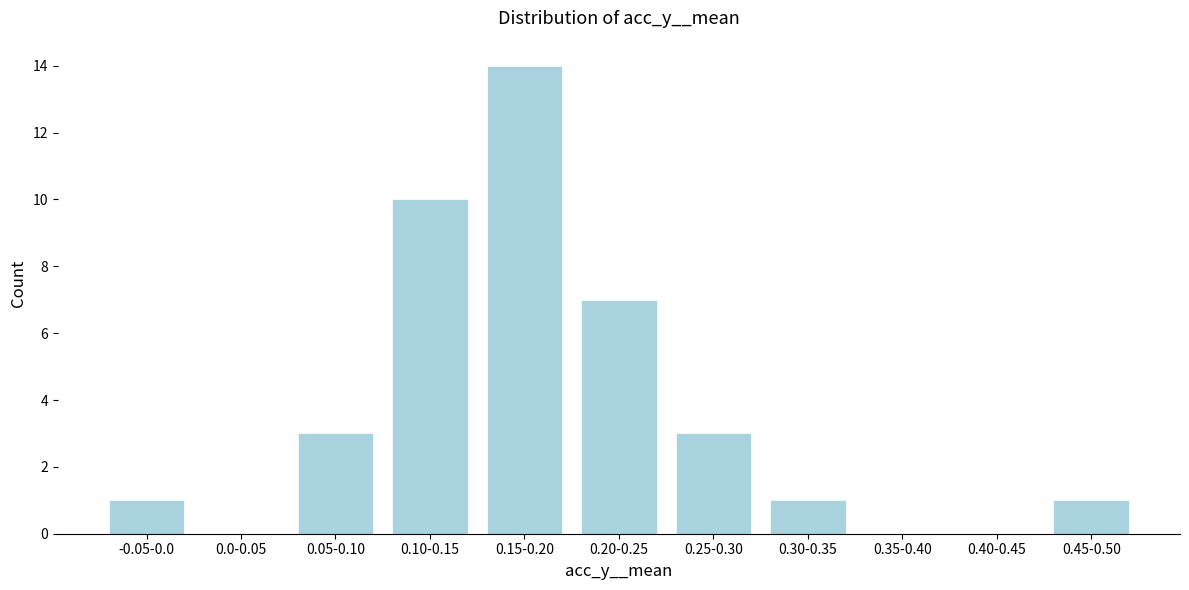

Reading left to right, transcribe all the data shown in this chart.

-0.05-0.0=1	0.0-0.05=0	0.05-0.10=3	0.10-0.15=10	0.15-0.20=14	0.20-0.25=7	0.25-0.30=3	0.30-0.35=1	0.35-0.40=0	0.40-0.45=0	0.45-0.50=1